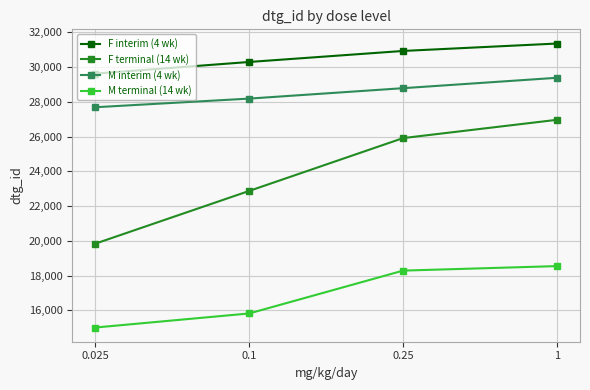

True or false: M terminal (14 wk) has a value of 26233 at 0.25.

False